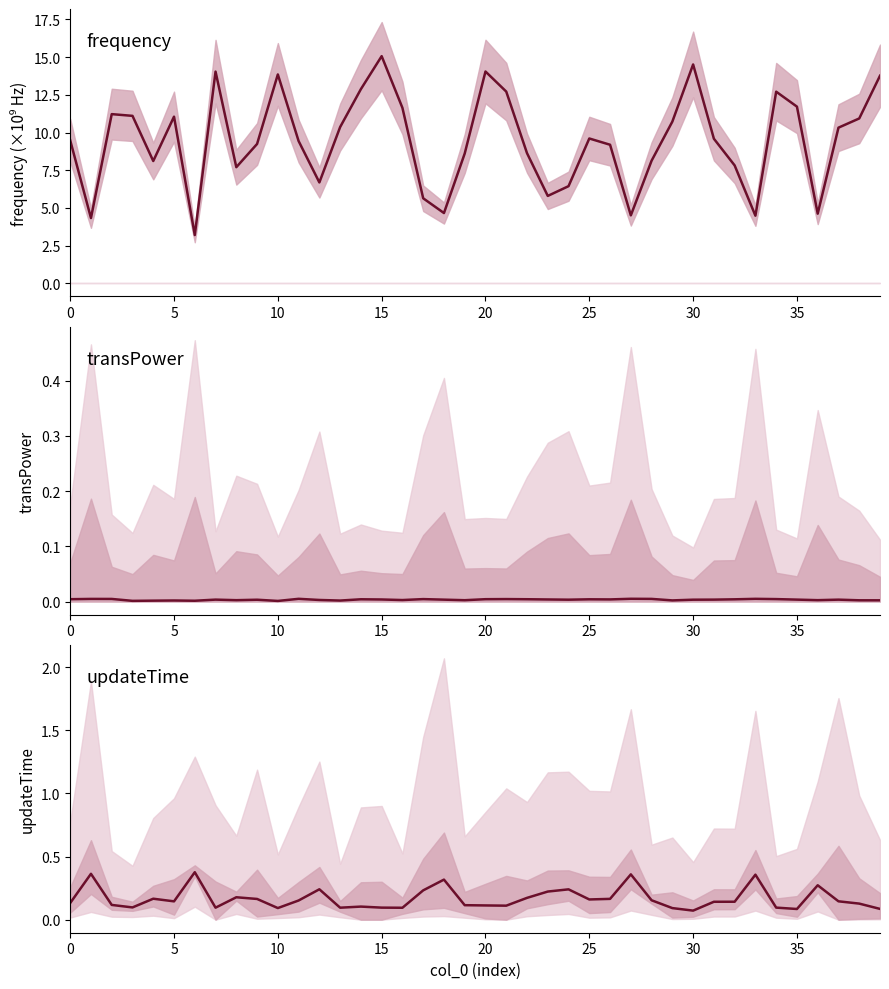

What is the total value across all series at 36?

4.9